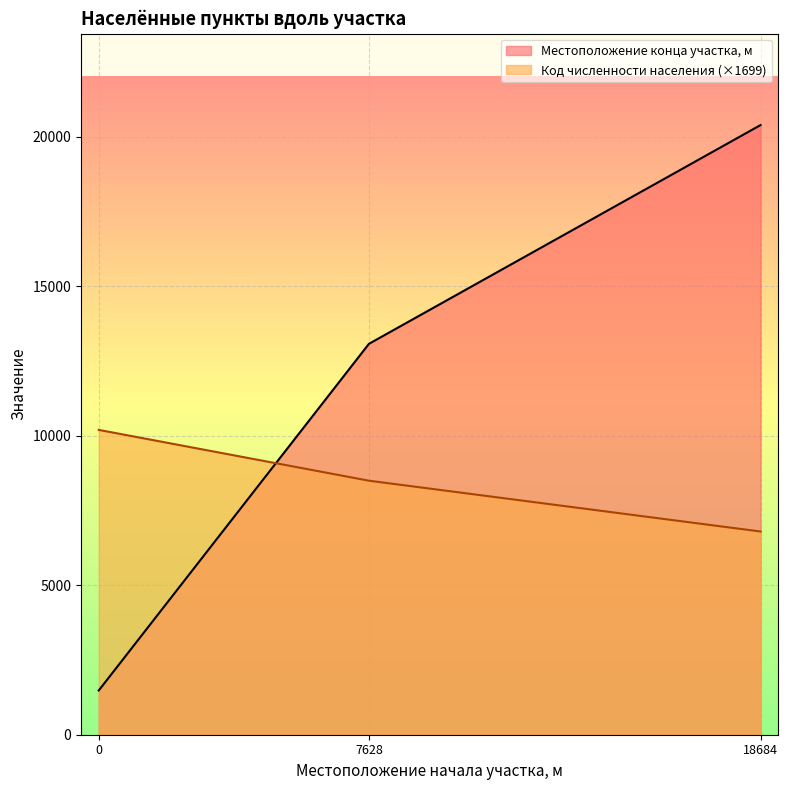

Is it true that Местоположение конца участка, м equals 13069.0 at 7628?

True